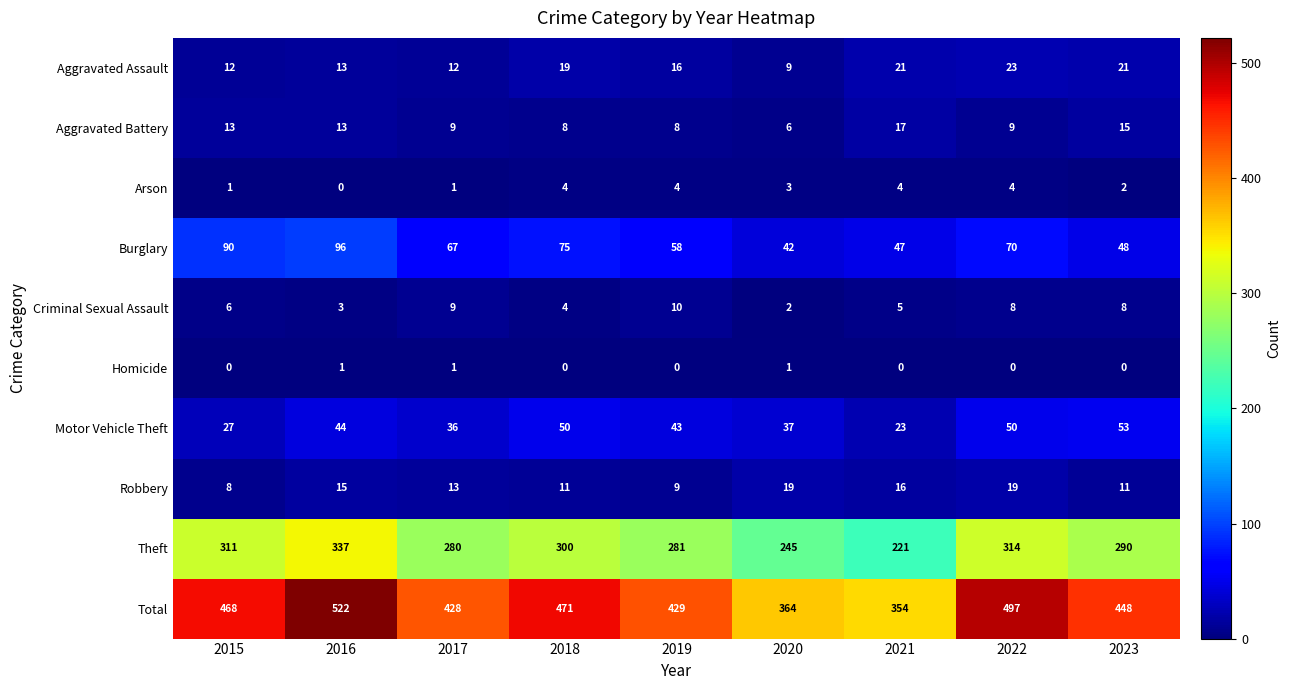

What is the difference between the second highest and minimum values in the Criminal Sexual Assault series?

7